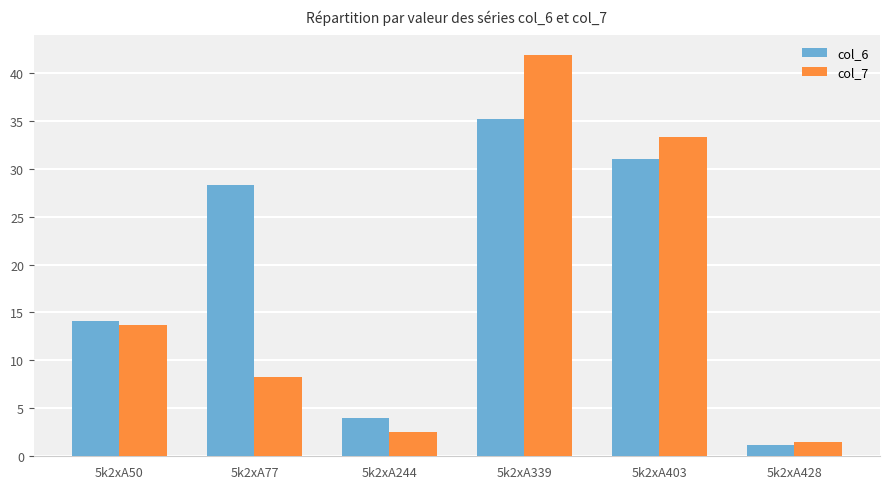

What is the value of the col_6 bar at the 5th from the left?

31.0